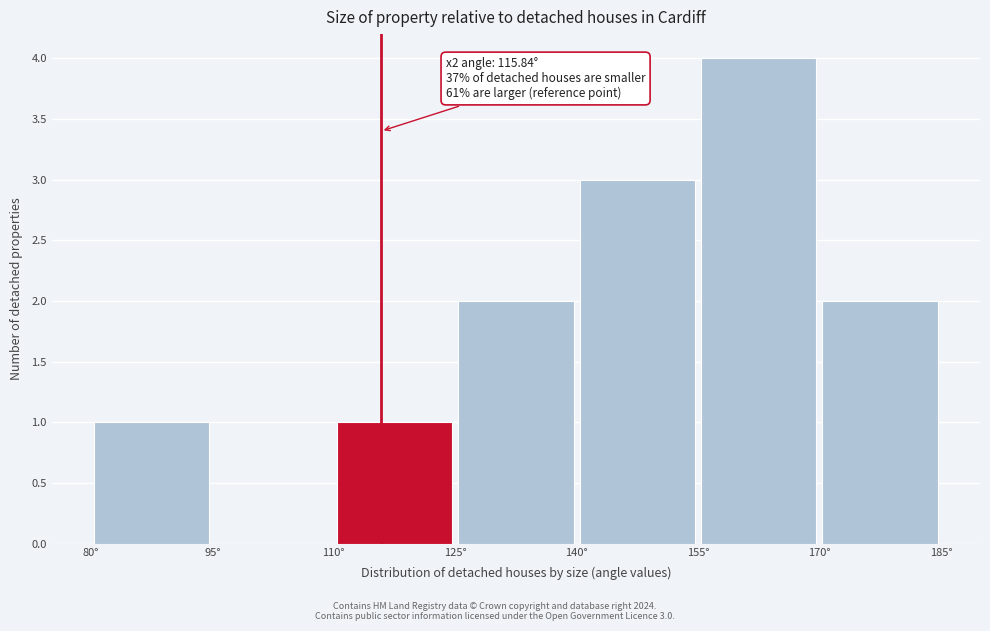

Over which range of the x-axis is the bar tallest?

155 to 170